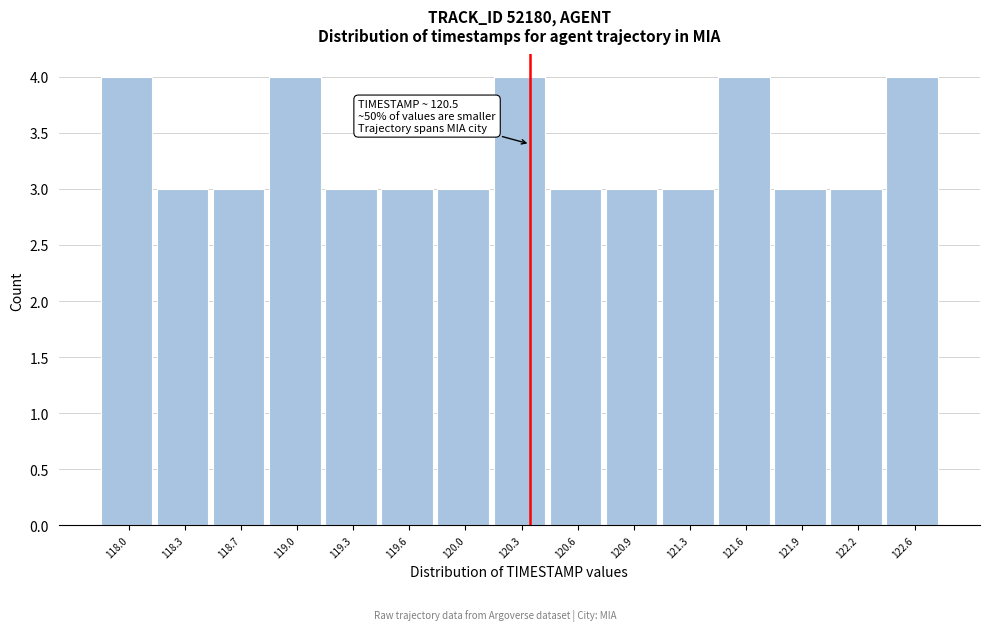

Reading left to right, transcribe all the data shown in this chart.

4	3	3	4	3	3	3	4	3	3	3	4	3	3	4